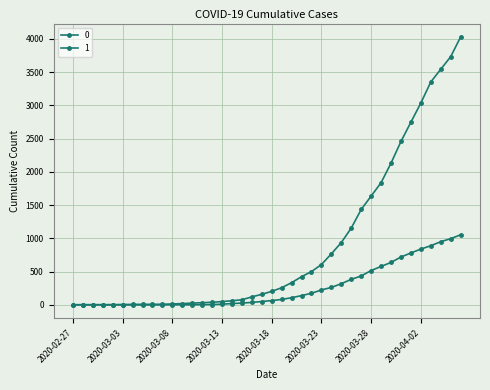

What is the label of the 16th point from the left?

2020-03-13